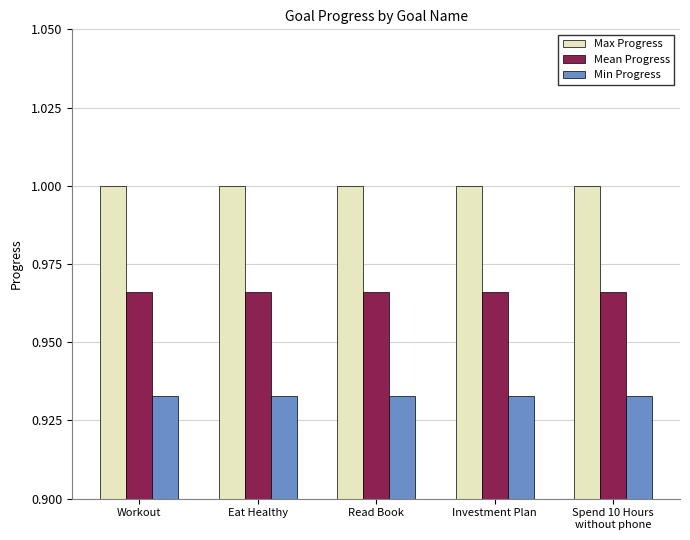

The value of Min Progress at Workout is 1.6. True or false?

False